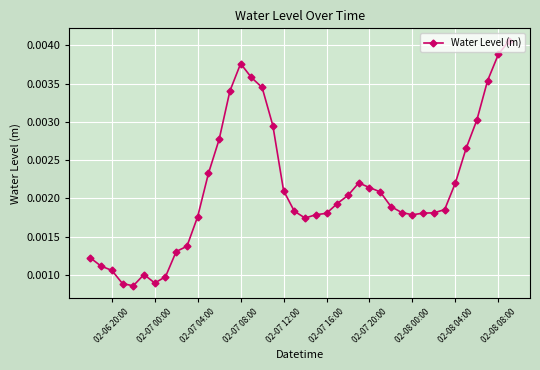

True or false: there are more than 0 points higher than both neighbors.

True